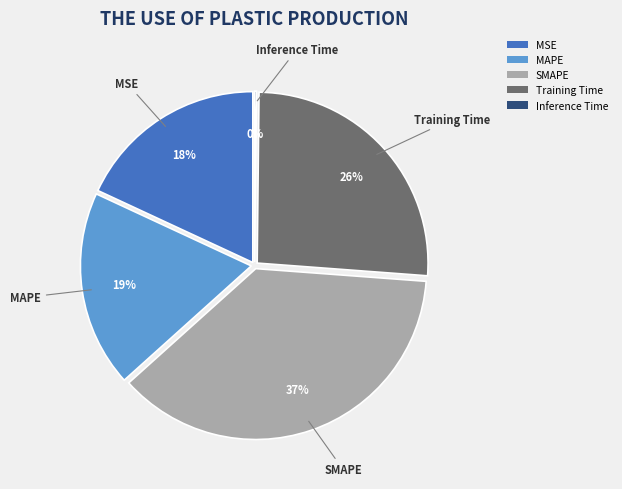

What is the largest slice in the pie chart?

SMAPE